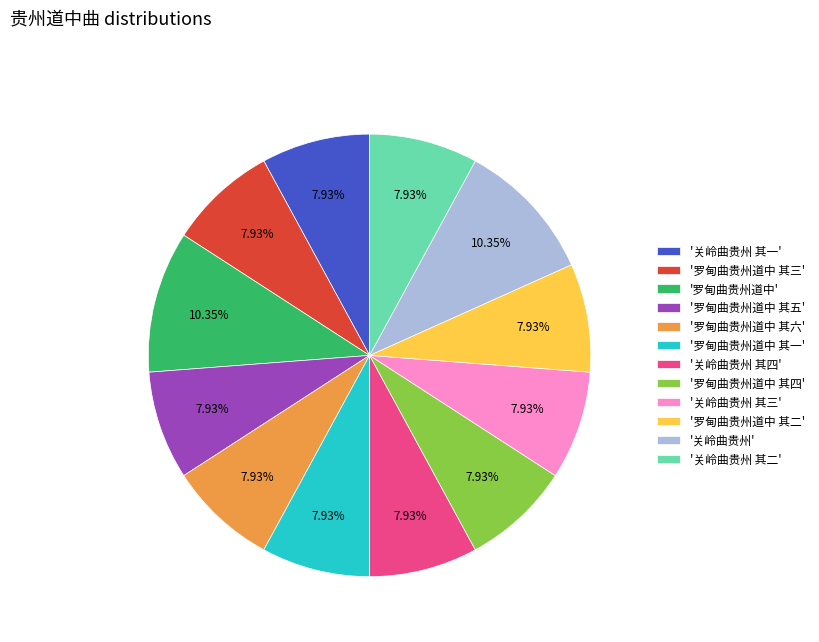

Does any single category account for the majority?

No